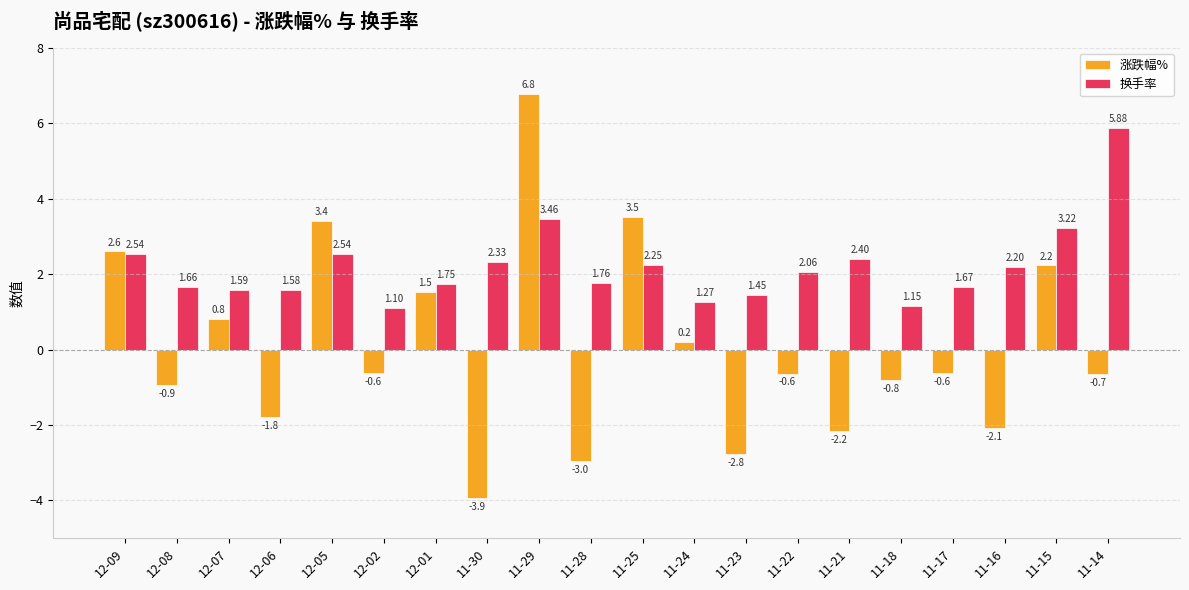

What is the difference between the maximum and minimum values in the 换手率 series?

4.8